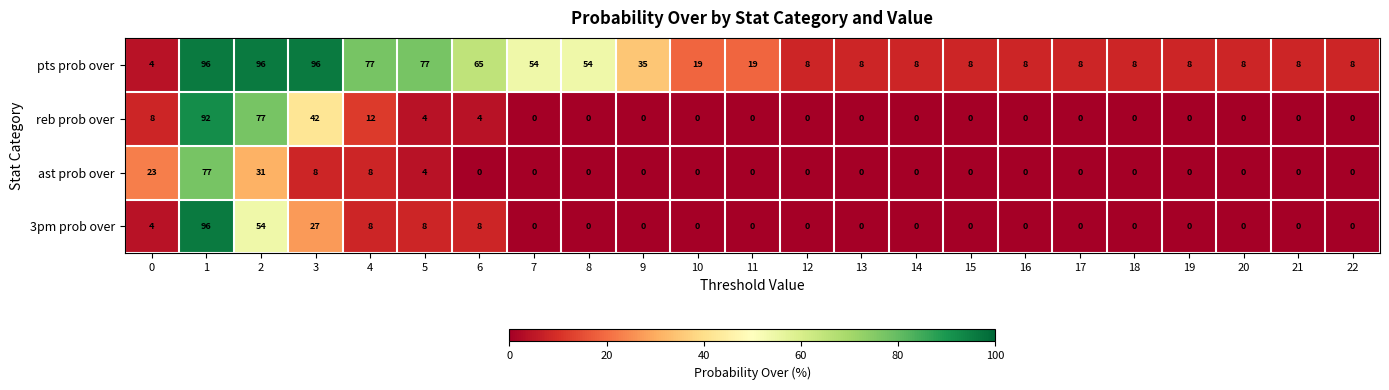

The 3pm prob over series shows 29 at 12. True or false?

False